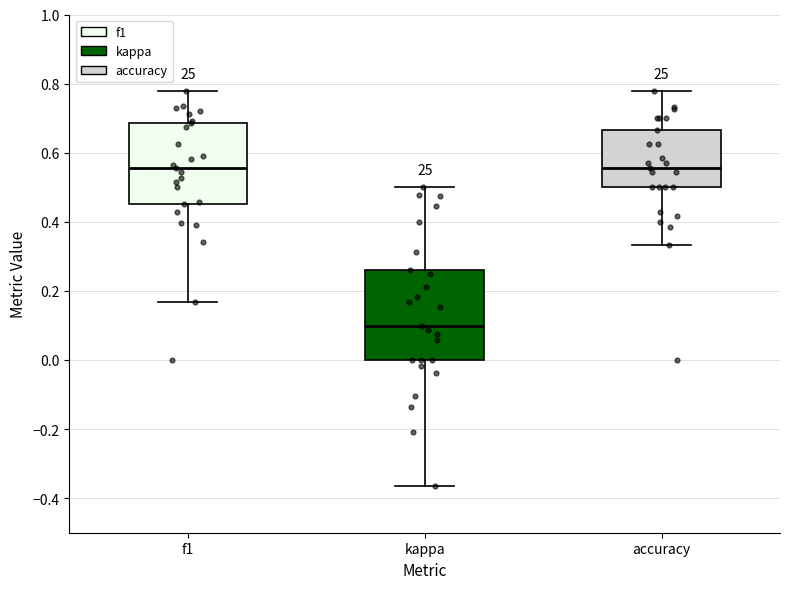

Reading left to right, transcribe this box plot: for each box, give where its median line is, the range the box spans, and where its two whiskers end, as read against the y-axis. The values are not printed on the chart, so give them approximately, as read against the axis.

f1: median 0.56, box 0.46 to 0.68, whiskers 0.16 to 0.78
kappa: median 0.10, box 0.00 to 0.26, whiskers -0.36 to 0.50
accuracy: median 0.56, box 0.50 to 0.66, whiskers 0.34 to 0.78